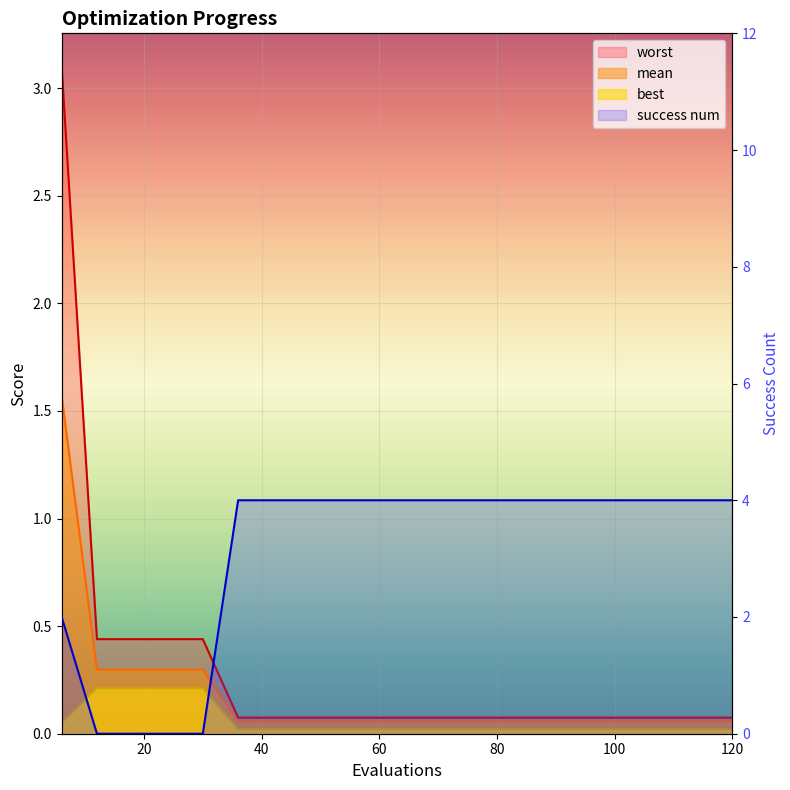

True or false: best and worst intersect in this chart.

False